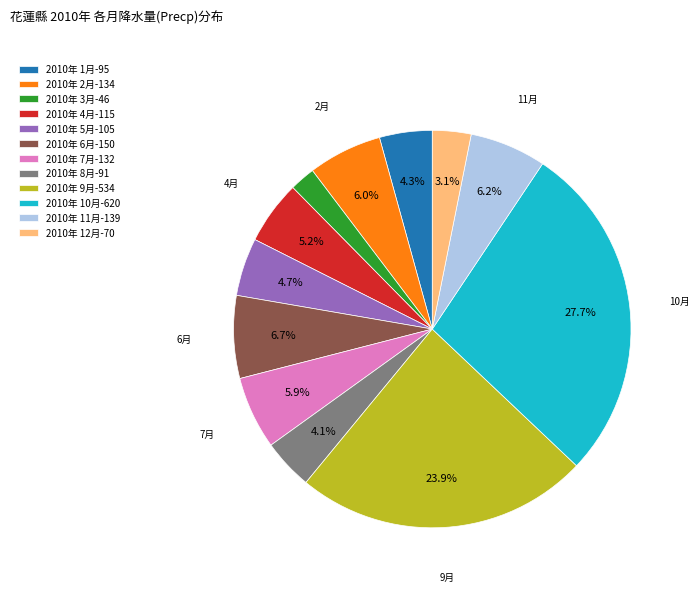

Is it true that 2010年 6月 is 1% of the pie?

False